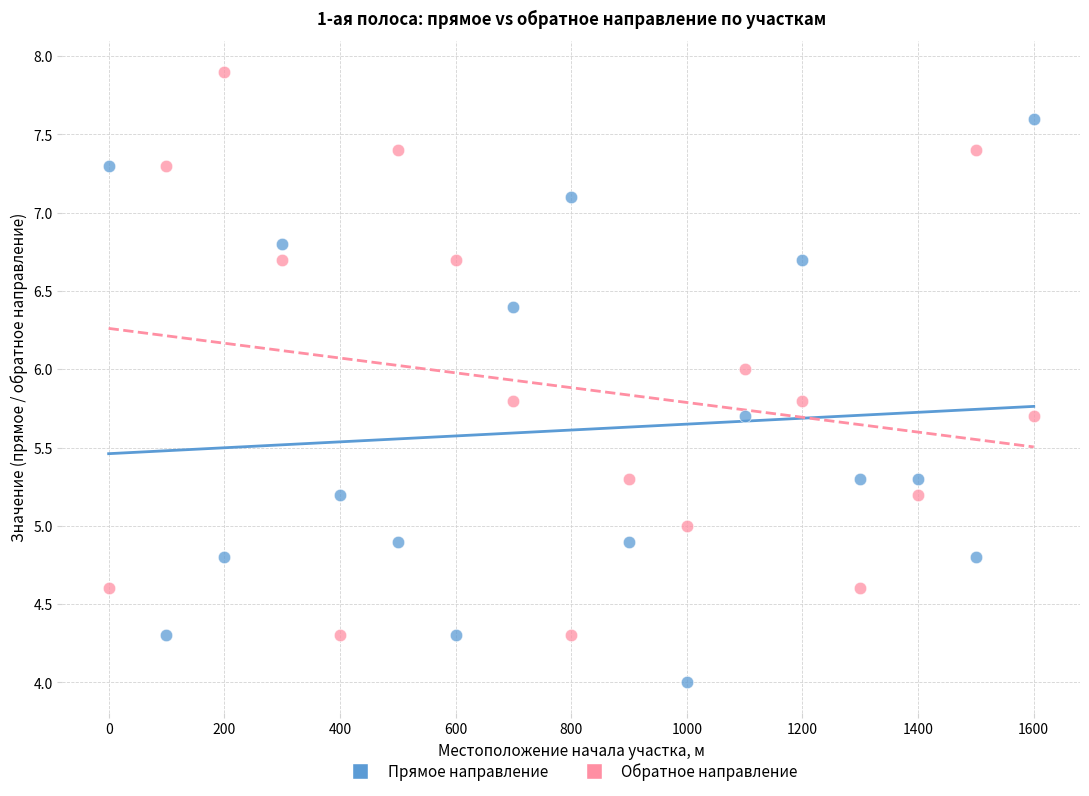

Across all data points, what is the range of Y values (max minus min)?

3.9